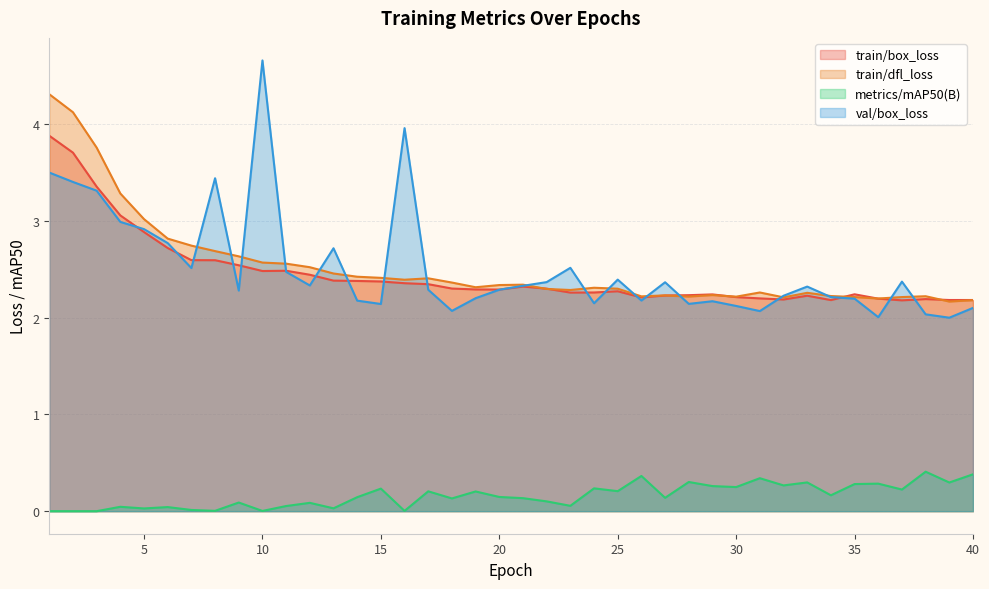

Between 16 and 31, which series saw the biggest shift?

val/box_loss